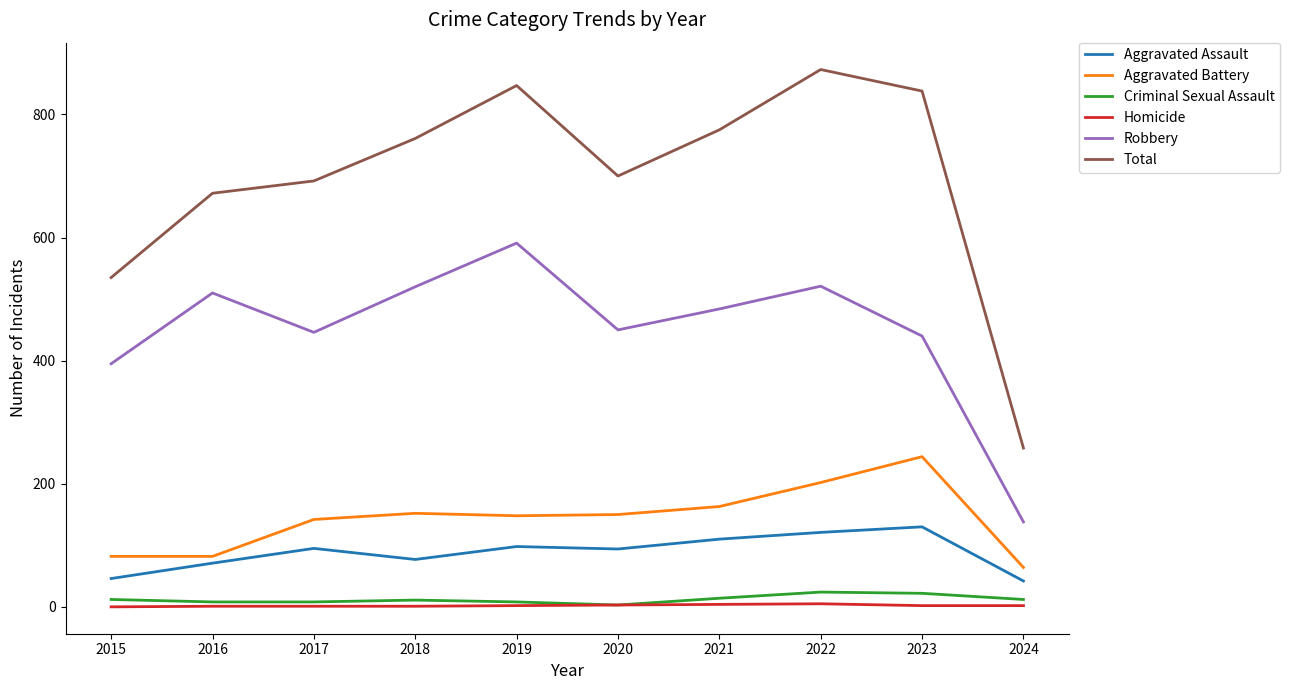

What is the greatest value displayed?

873